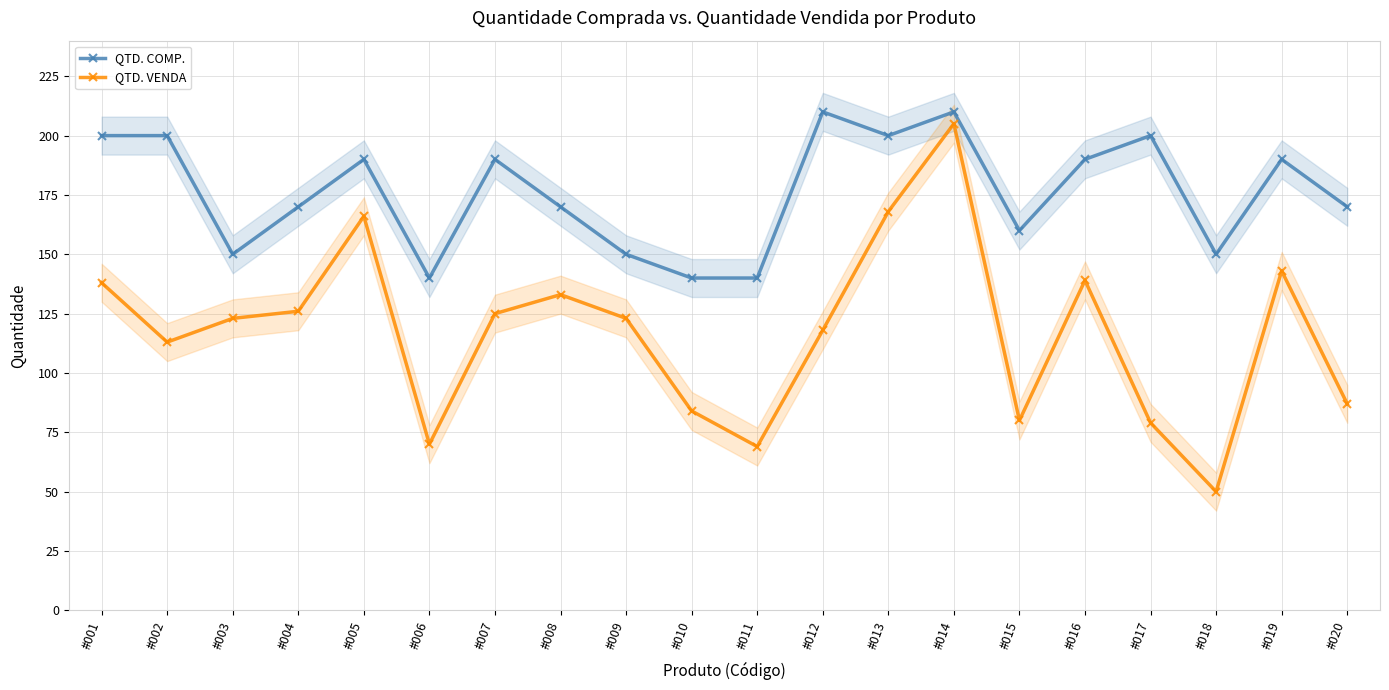

The value of QTD. VENDA at #004 is 126. True or false?

True